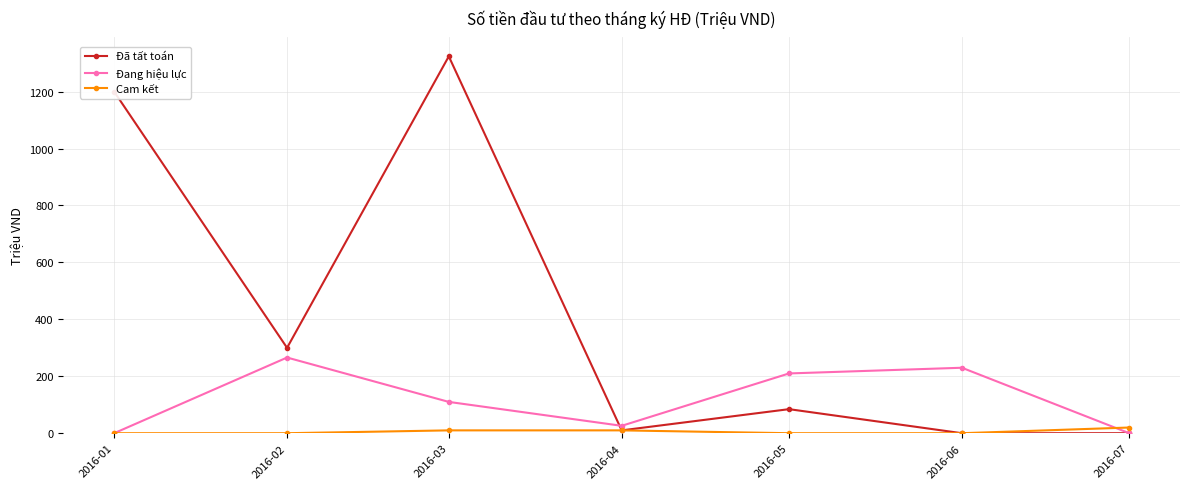

Is it true that Đã tất toán equals 1324.0 at 2016-03?

True